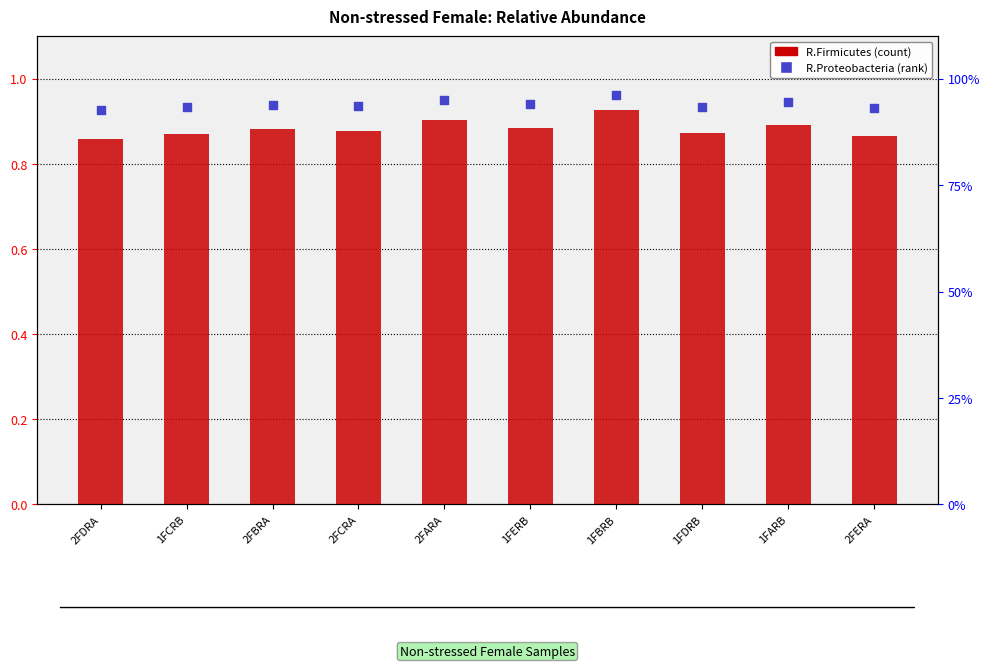

At how many categories does at least one series exceed 0?

10